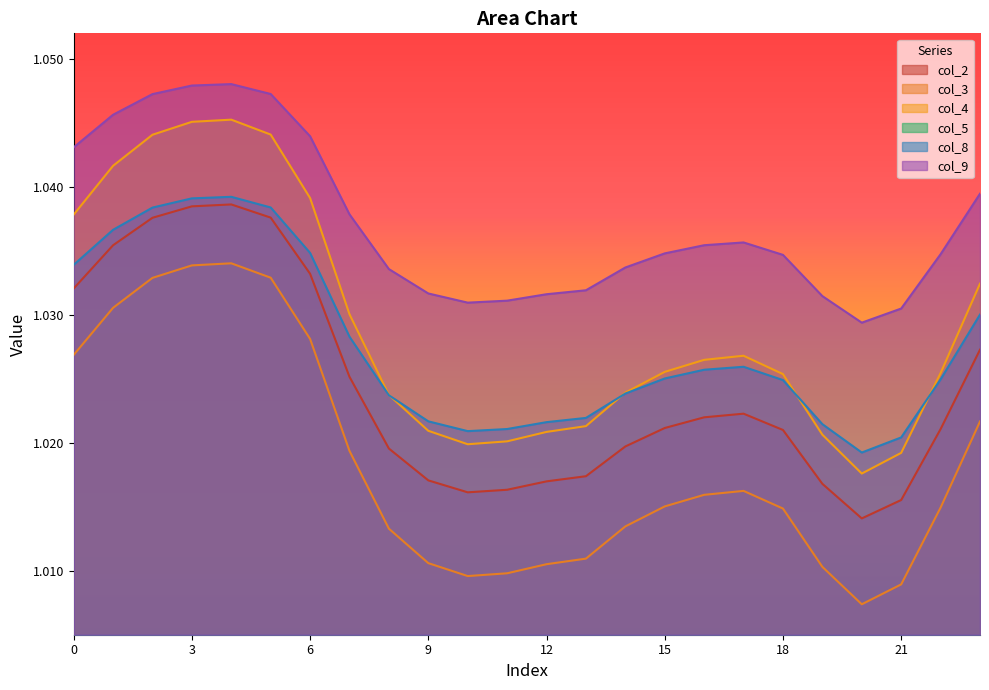

Reading left to right, what are all the values shown in this chart?

col_2: 0=1.0	1=1.0	2=1.0	3=1.0	4=1.0	5=1.0	6=1.0	7=1.0	8=1.0	9=1.0	10=1.0	11=1.0	12=1.0	13=1.0	14=1.0	15=1.0	16=1.0	17=1.0	18=1.0	19=1.0	20=1.0	21=1.0	22=1.0	23=1.0
col_3: 0=1.0	1=1.0	2=1.0	3=1.0	4=1.0	5=1.0	6=1.0	7=1.0	8=1.0	9=1.0	10=1.0	11=1.0	12=1.0	13=1.0	14=1.0	15=1.0	16=1.0	17=1.0	18=1.0	19=1.0	20=1.0	21=1.0	22=1.0	23=1.0
col_4: 0=1.0	1=1.0	2=1.0	3=1.0	4=1.0	5=1.0	6=1.0	7=1.0	8=1.0	9=1.0	10=1.0	11=1.0	12=1.0	13=1.0	14=1.0	15=1.0	16=1.0	17=1.0	18=1.0	19=1.0	20=1.0	21=1.0	22=1.0	23=1.0
col_8: 0=1.0	1=1.0	2=1.0	3=1.0	4=1.0	5=1.0	6=1.0	7=1.0	8=1.0	9=1.0	10=1.0	11=1.0	12=1.0	13=1.0	14=1.0	15=1.0	16=1.0	17=1.0	18=1.0	19=1.0	20=1.0	21=1.0	22=1.0	23=1.0
col_9: 0=1.0	1=1.0	2=1.0	3=1.0	4=1.0	5=1.0	6=1.0	7=1.0	8=1.0	9=1.0	10=1.0	11=1.0	12=1.0	13=1.0	14=1.0	15=1.0	16=1.0	17=1.0	18=1.0	19=1.0	20=1.0	21=1.0	22=1.0	23=1.0